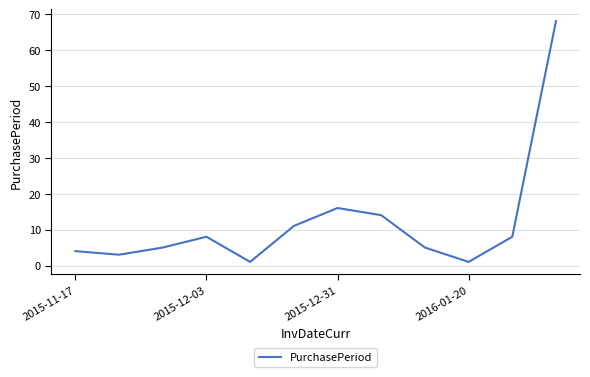

What is the difference between the maximum and minimum values?

67